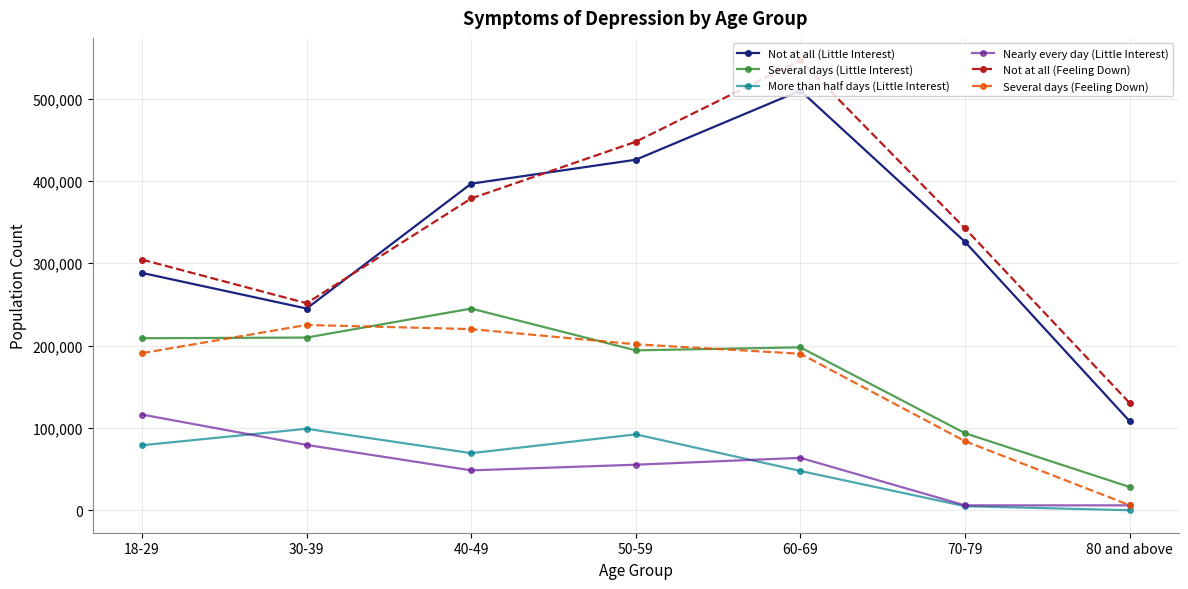

At how many categories does at least one series exceed 187453?

6